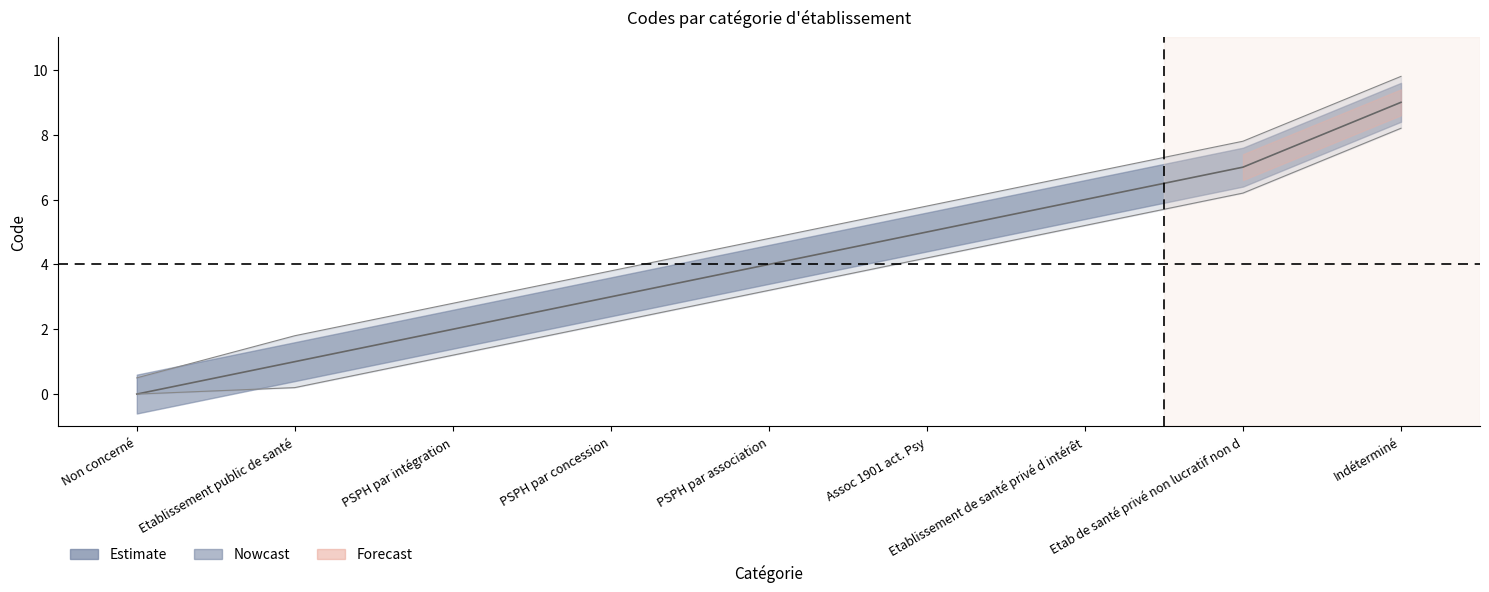

At which category does the chart reach its minimum across all series?

Non concerné